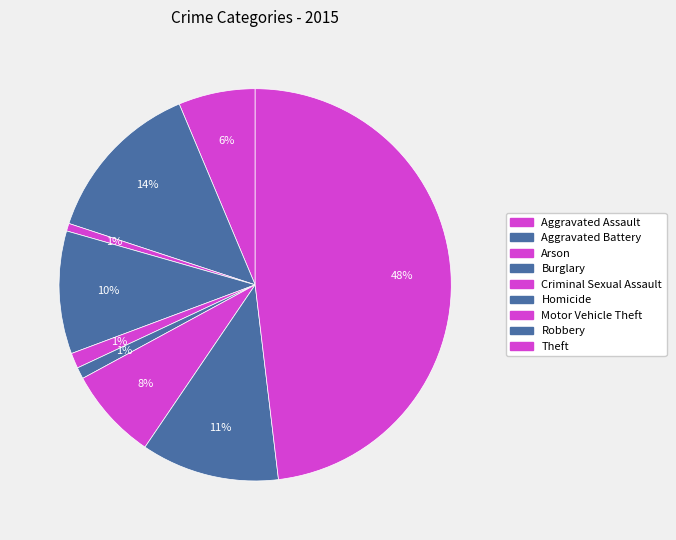

Which category has the biggest portion of the pie?

Theft